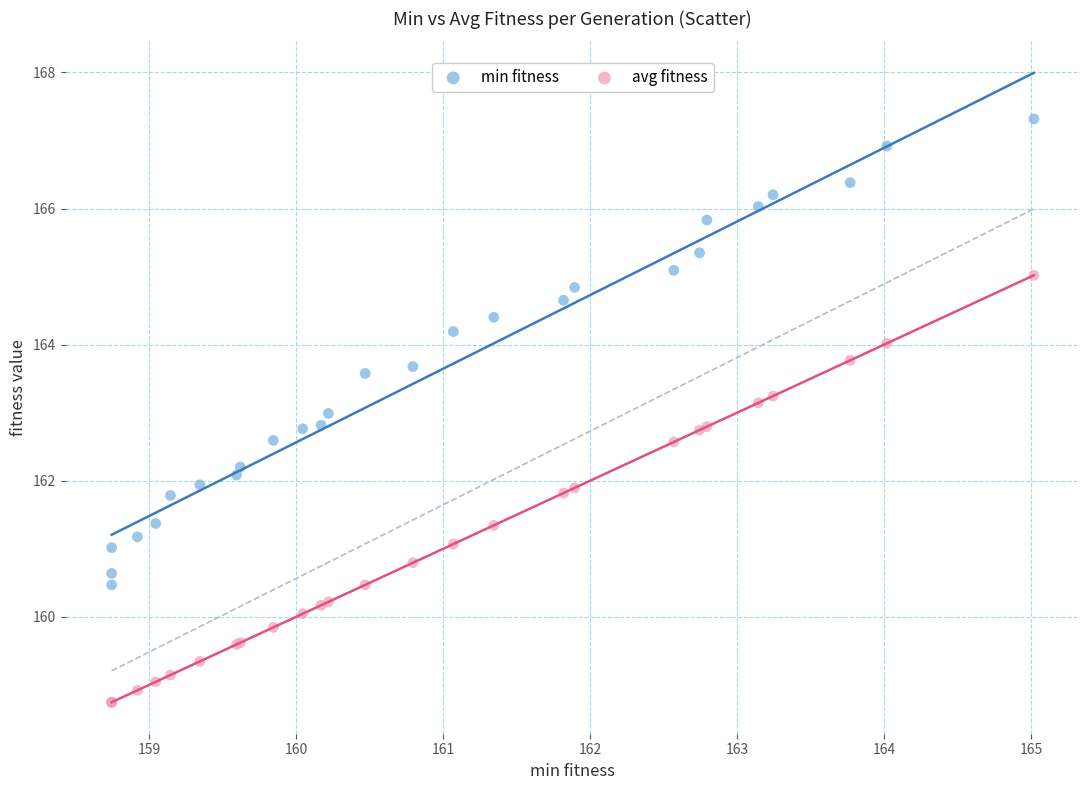

Which series has the widest spread of Y values?

min fitness